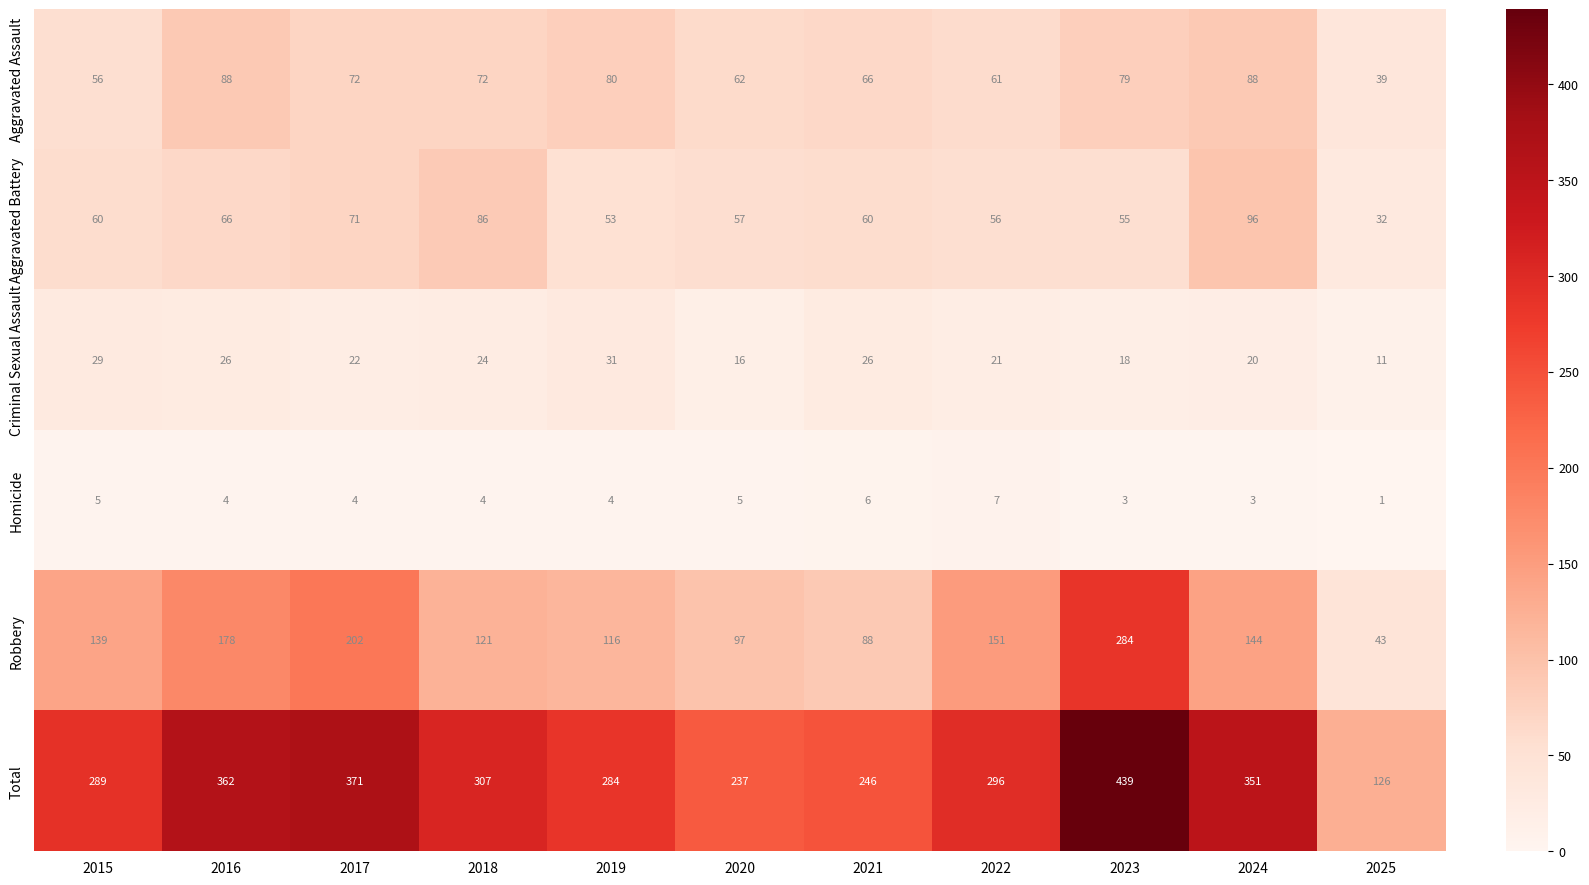

At which label is Robbery closest to 163?

2022